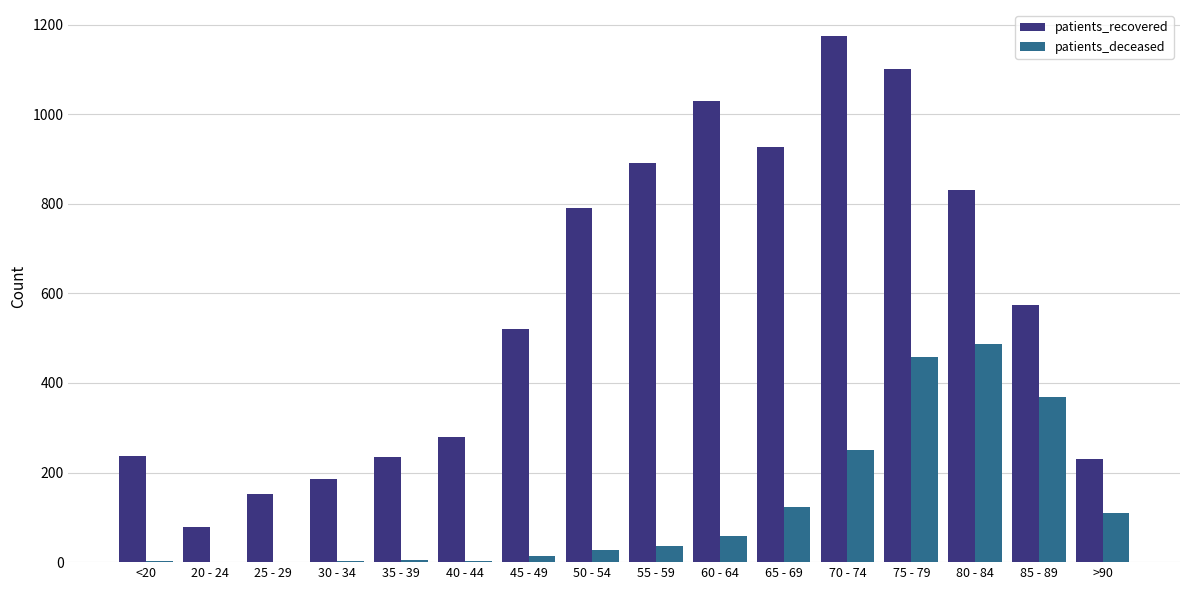

Between 35 - 39 and 75 - 79, which series saw the biggest shift?

patients_recovered